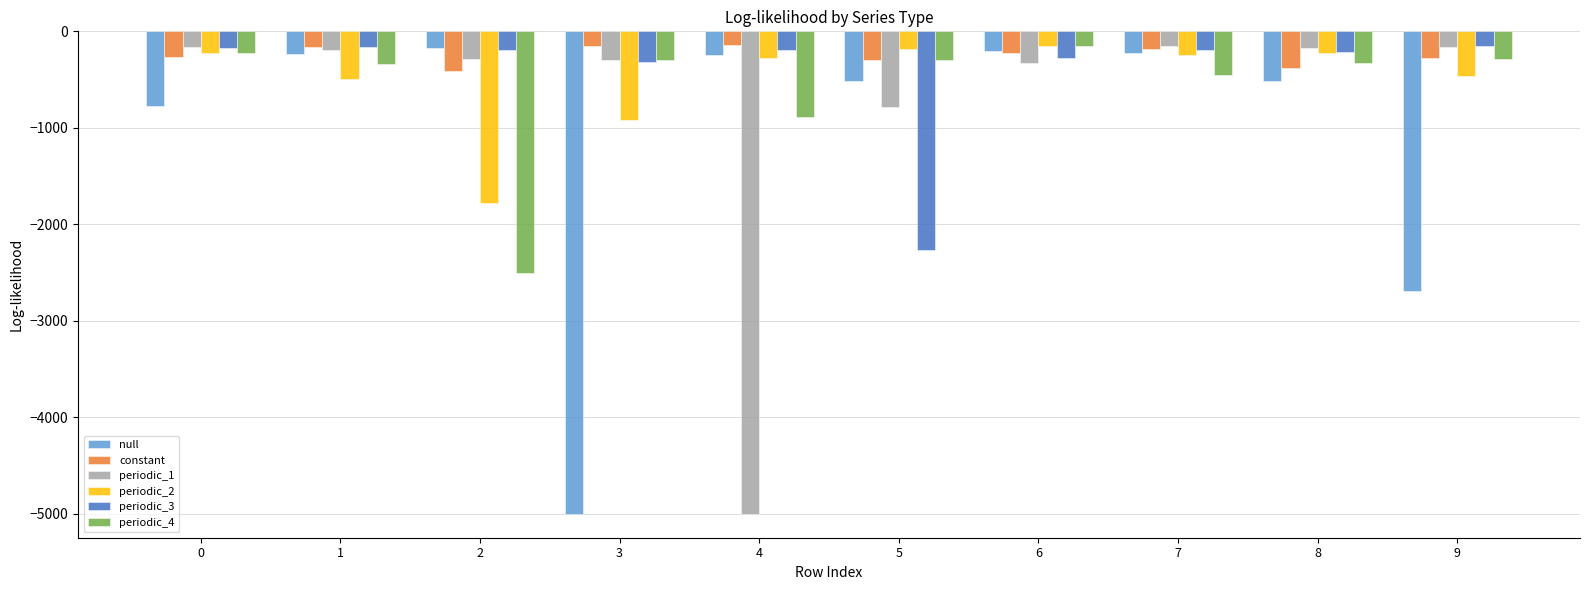

What is the average value of the periodic_3 series?

-413.5